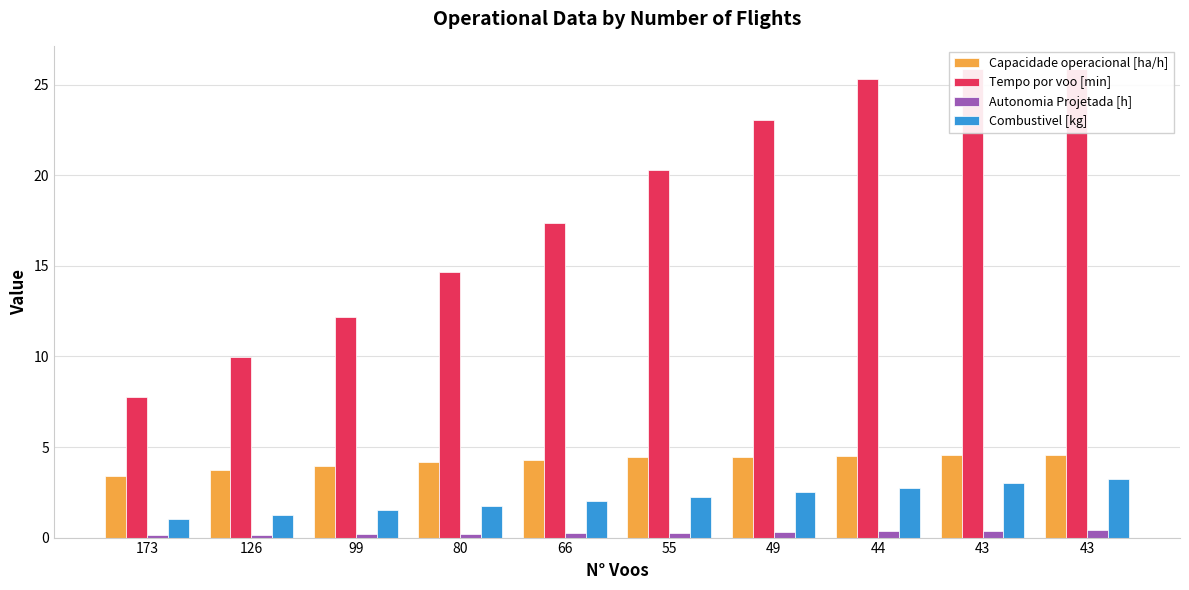

What is the maximum value shown in the chart?

25.9